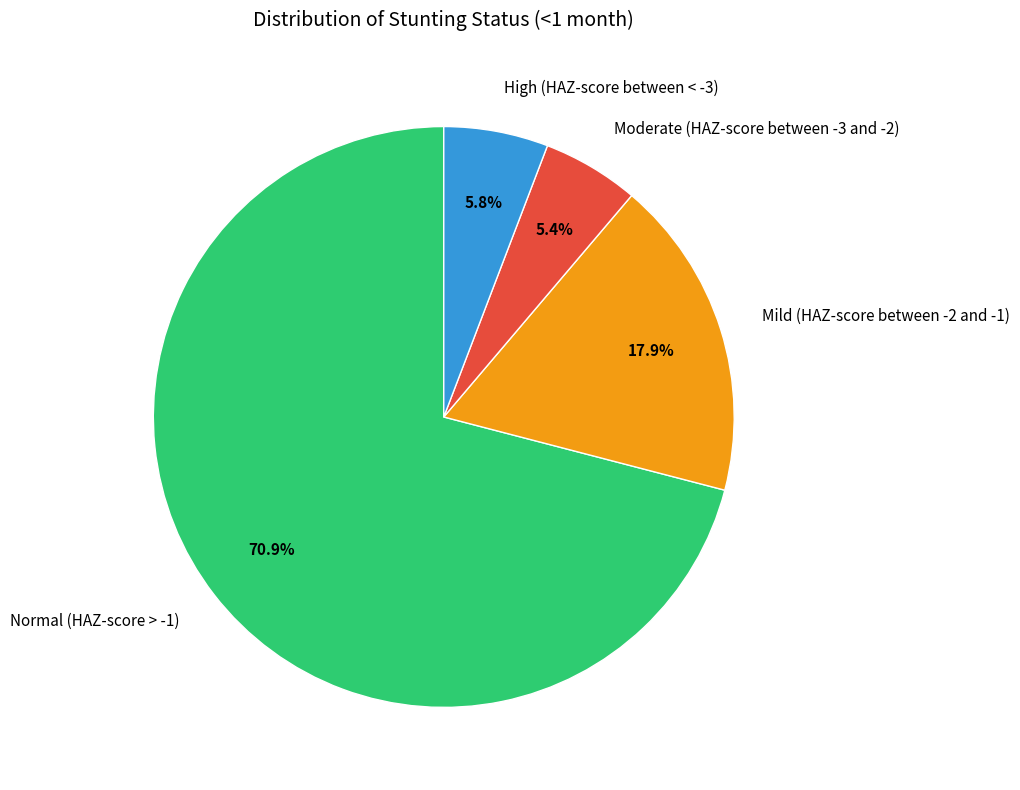

To the nearest percent, what percentage of the pie is Normal (HAZ-score > -1)?

71%